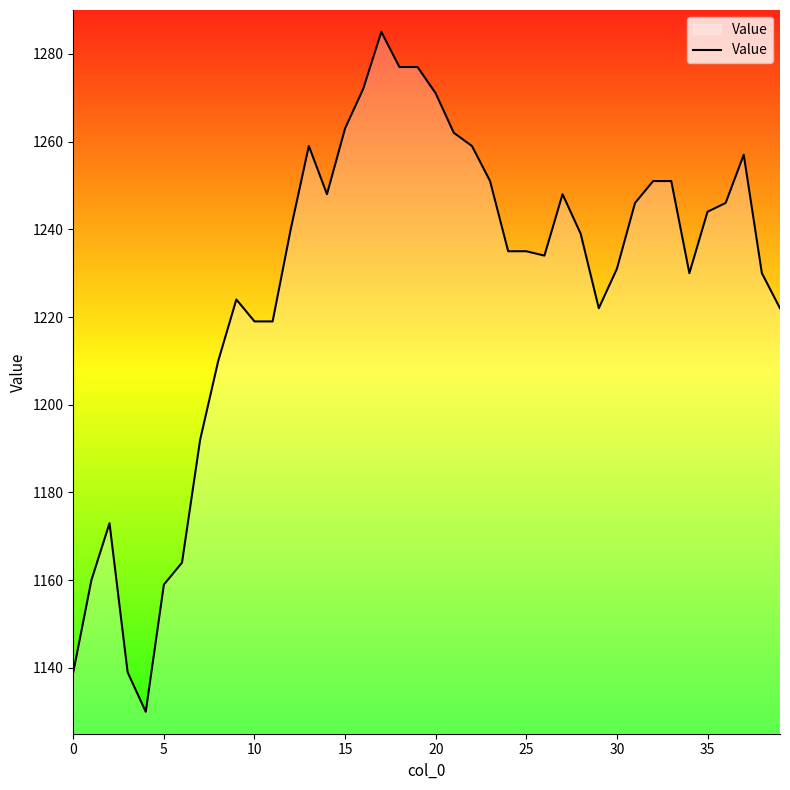

How many lines are shown in the chart?

1